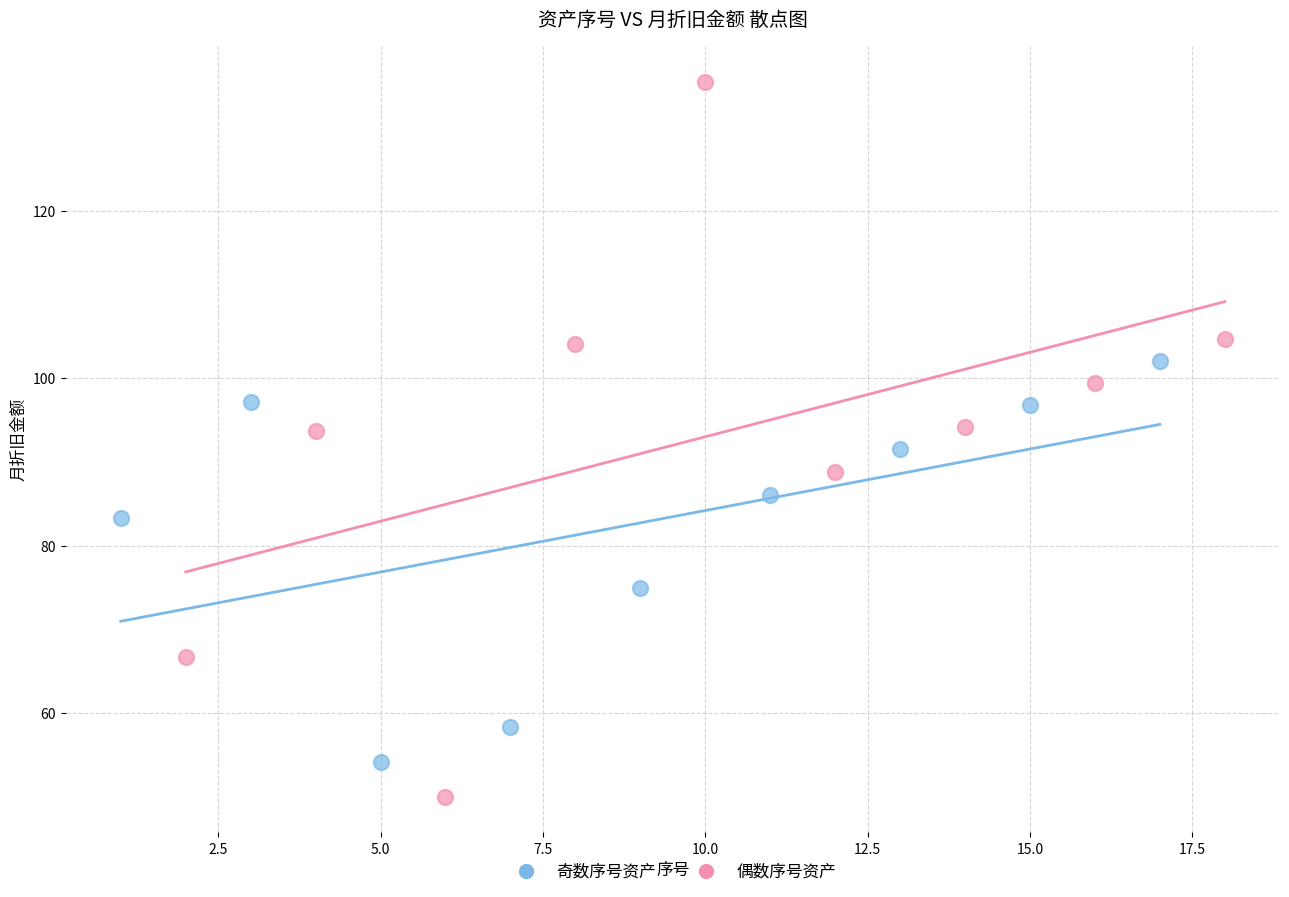

What are all the series names shown in the legend?

奇数序号资产, 偶数序号资产